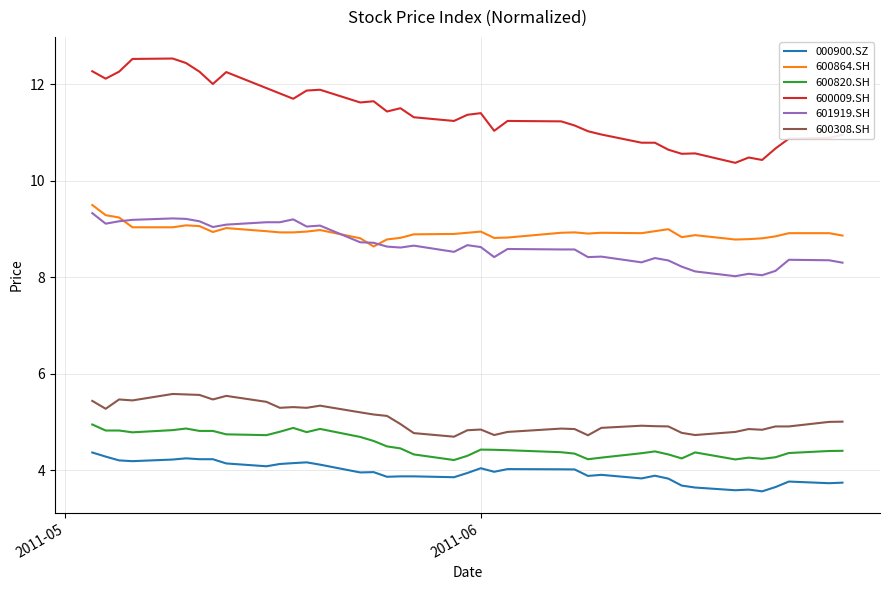

Which series has the largest total across all categories?

600009.SH